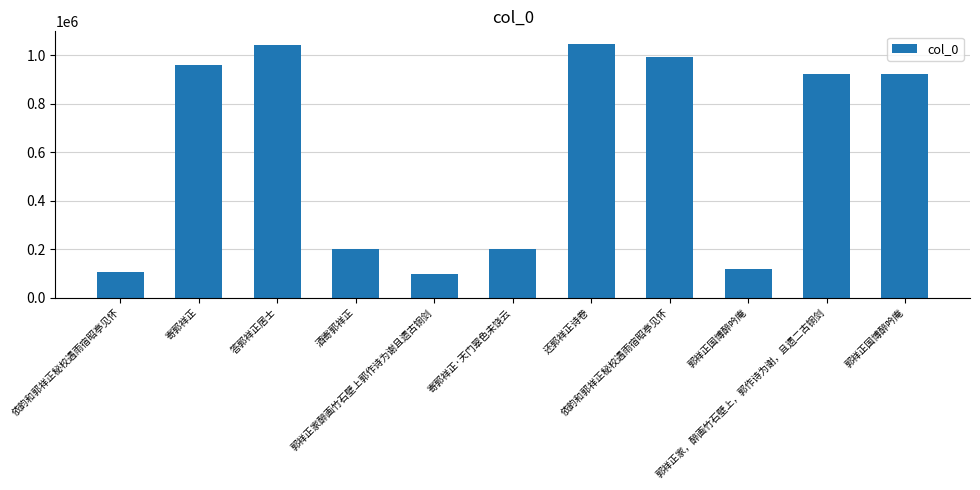

Where is the data nearest to the value 573113?

郭祥正家，醉画竹石壁上，郭作诗为谢，且遗二古铜剑